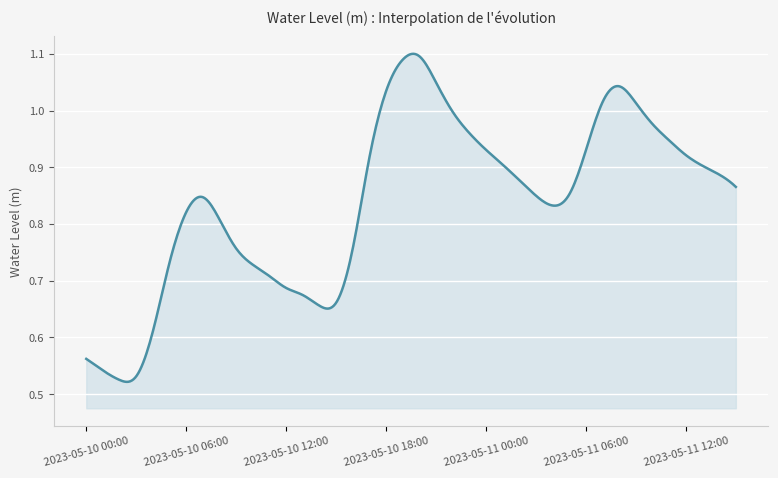

How many lines are shown in the chart?

1